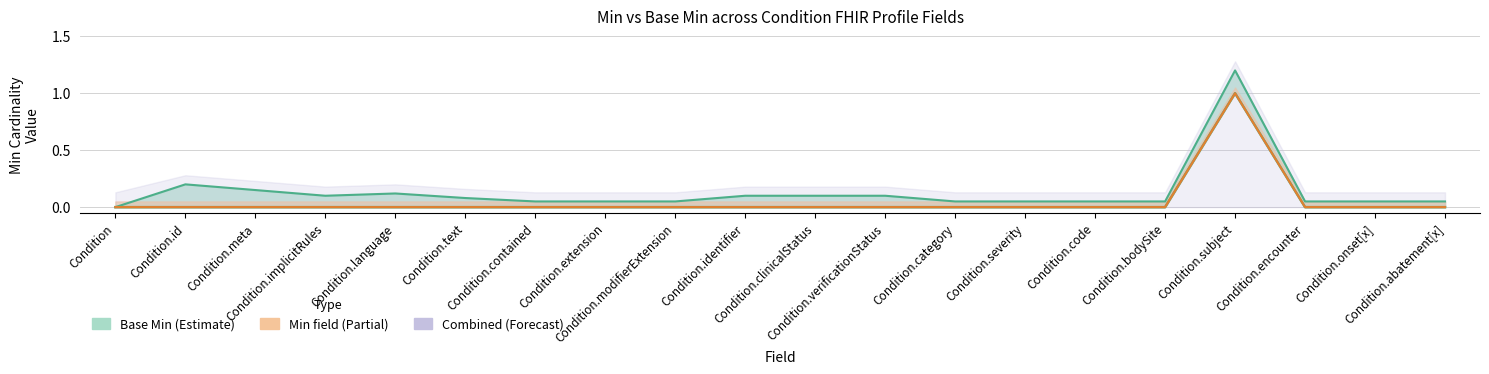

Which category has the lowest value in the Base Min series?

Condition